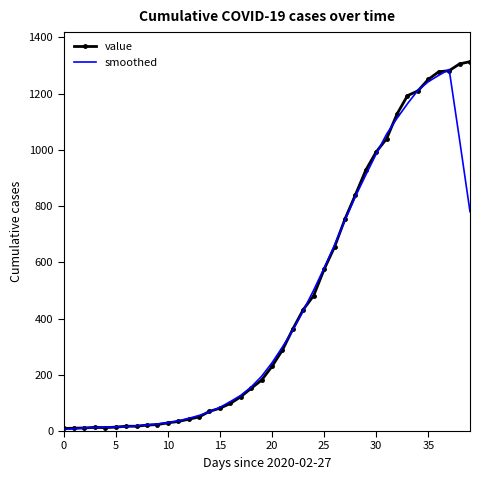

What is the maximum value for value?

1314.0